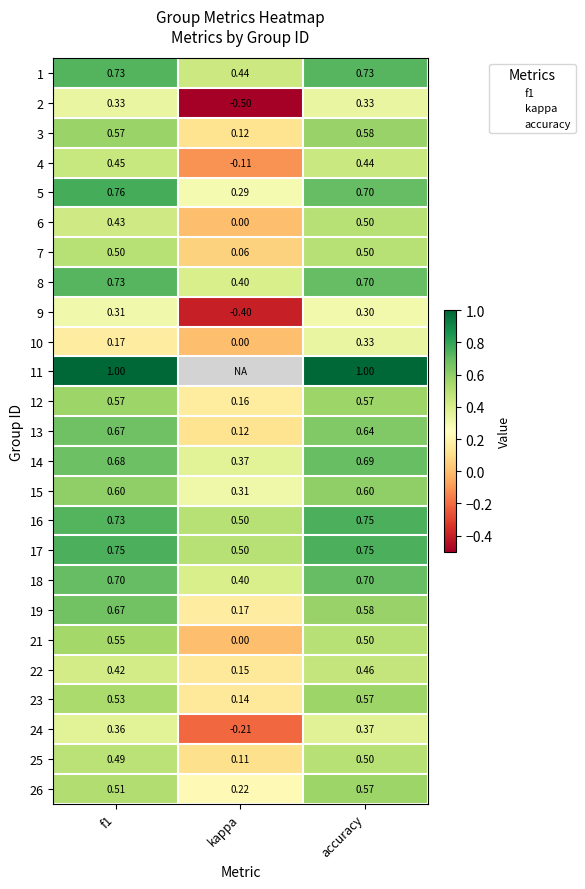

Count the 8 values in the range 0 to 1.

3